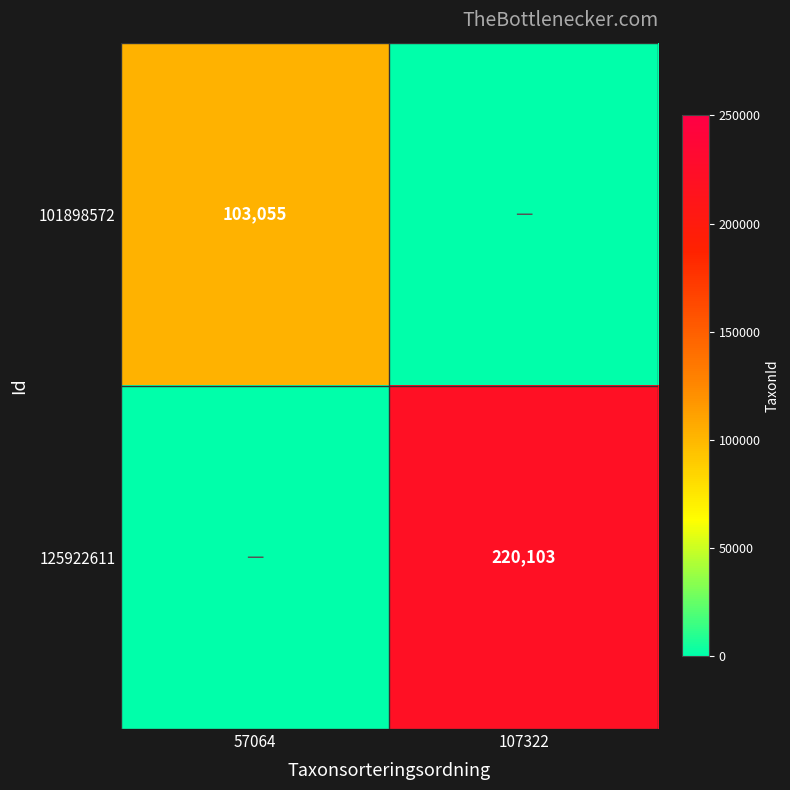

The 101898572 series shows 103055 at 57064. True or false?

True